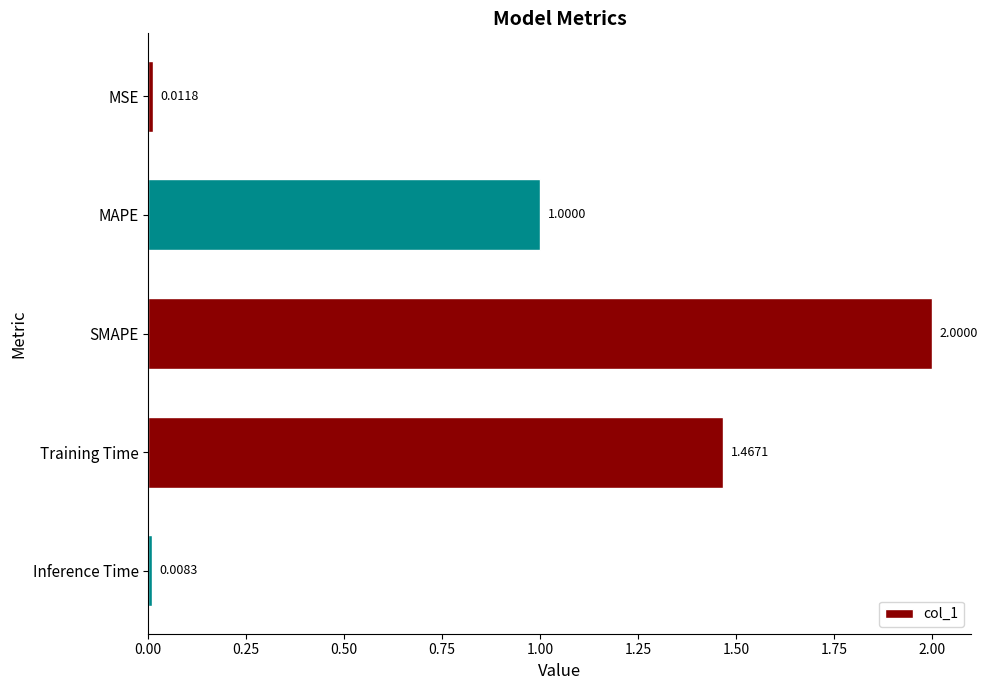

At which category does the chart reach its peak across all series?

SMAPE